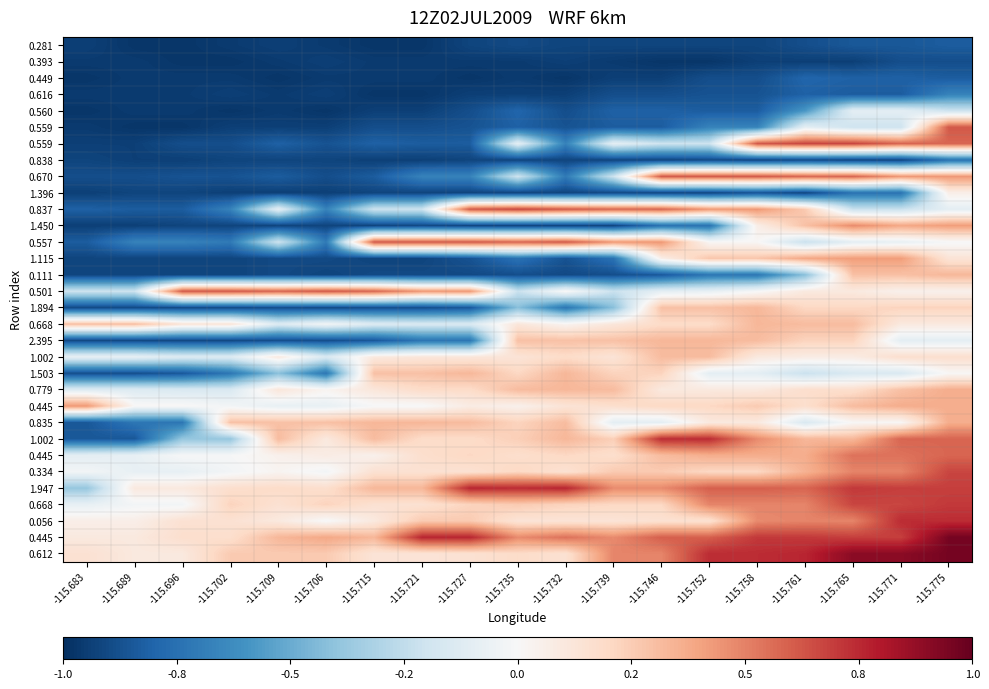

At which category is the sum across all series the highest?

-115.775